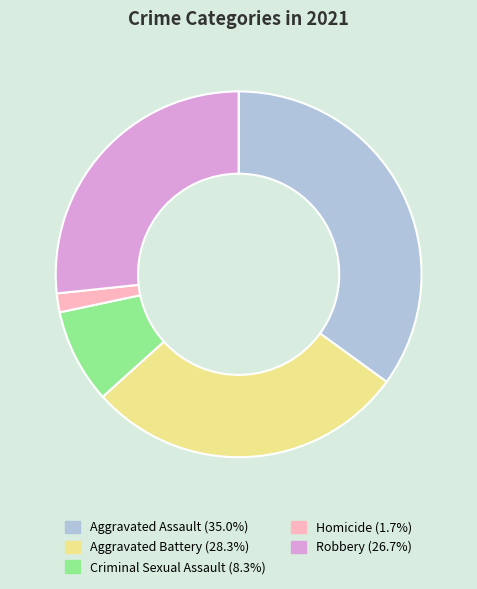

What is the smallest slice in the pie chart?

Homicide